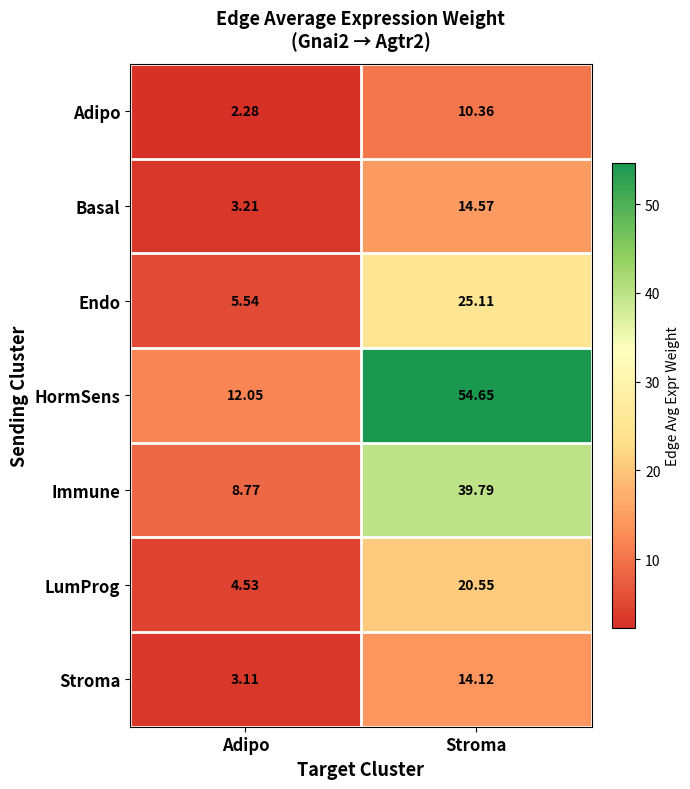

What is the total value across all series at Stroma?

179.2